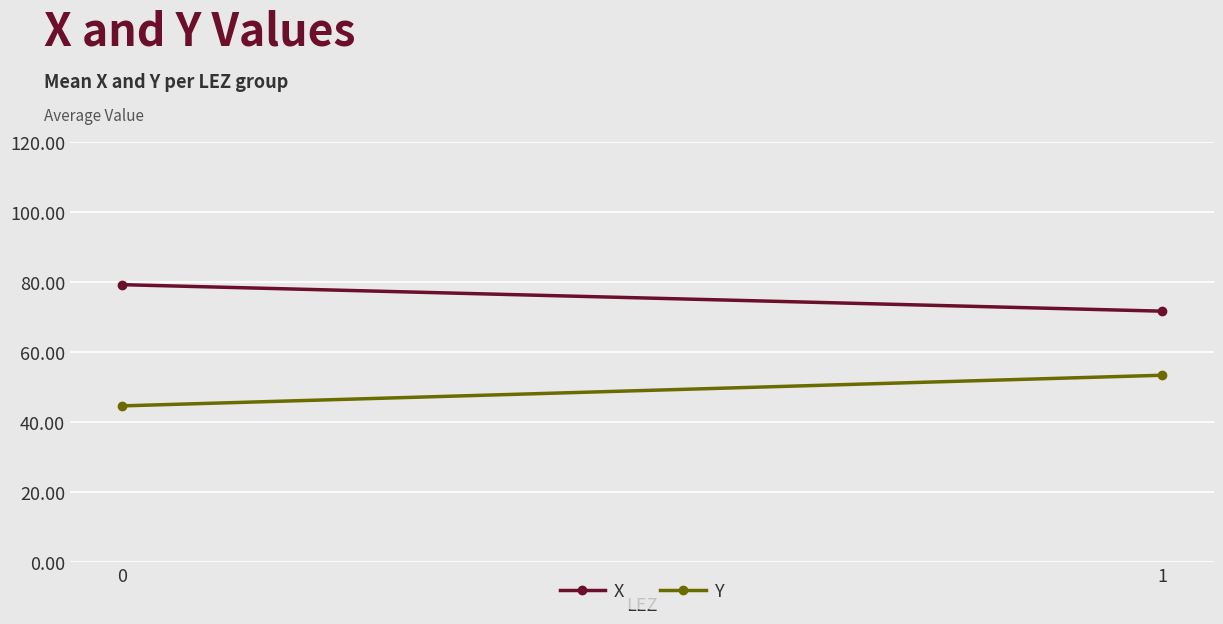

How many categories are shown in the chart?

2